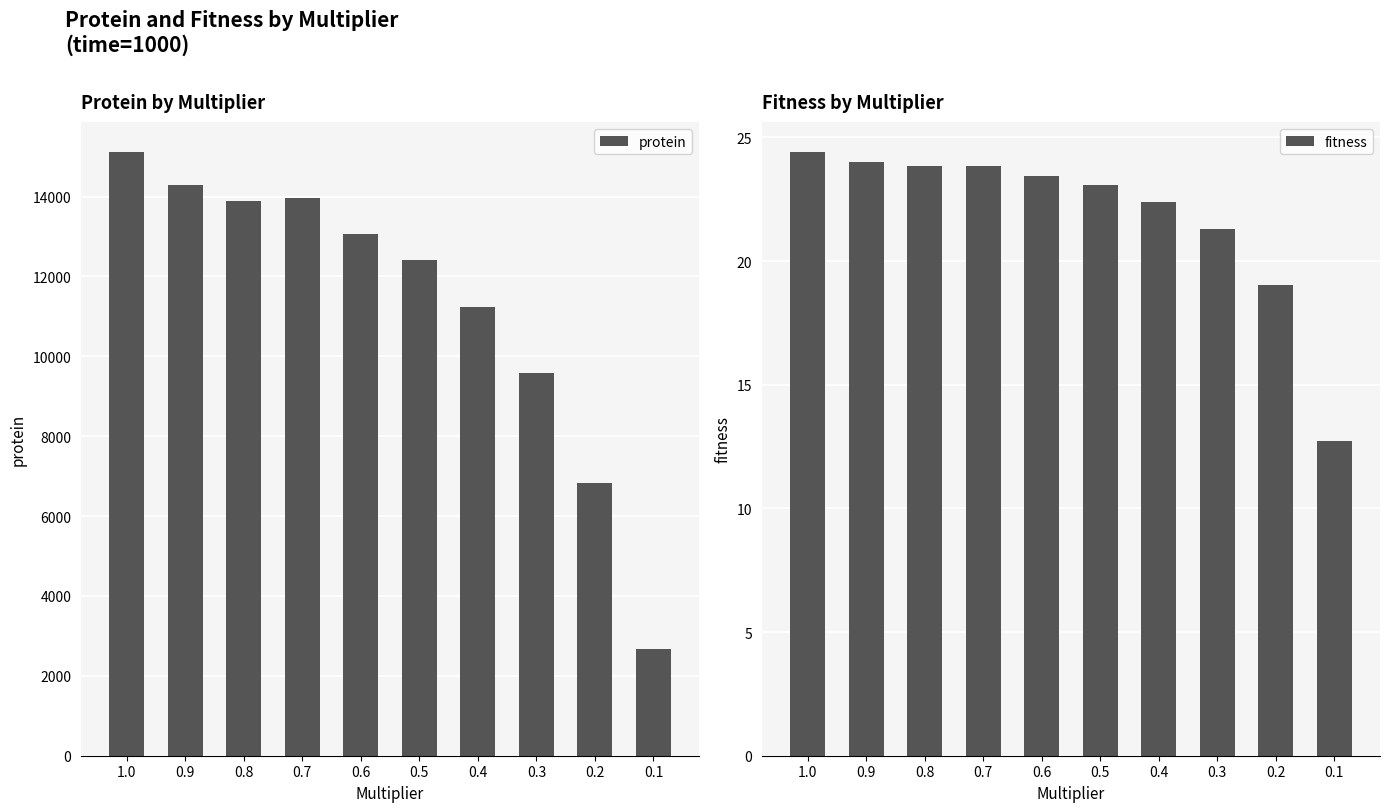

What is the difference between the maximum and minimum values in the protein series?

12433